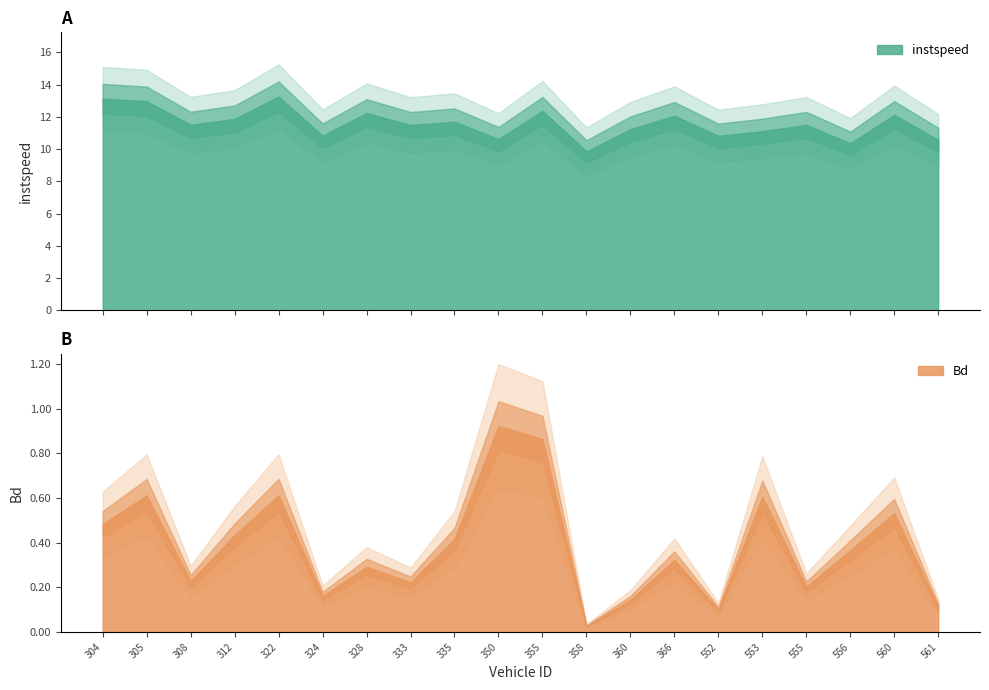

Does the chart display data point markers on the line(s)?

No